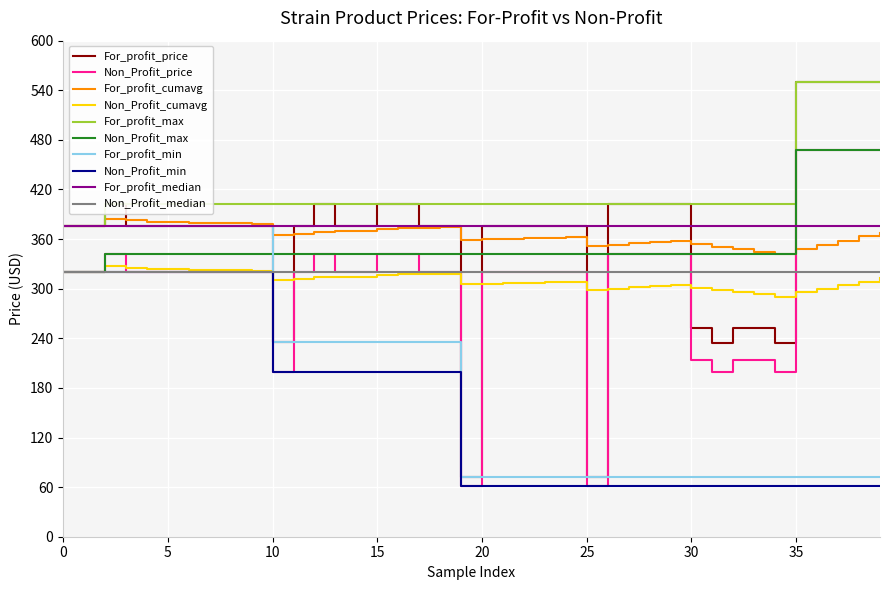

Which series has the largest range (max minus min)?

For_profit_price